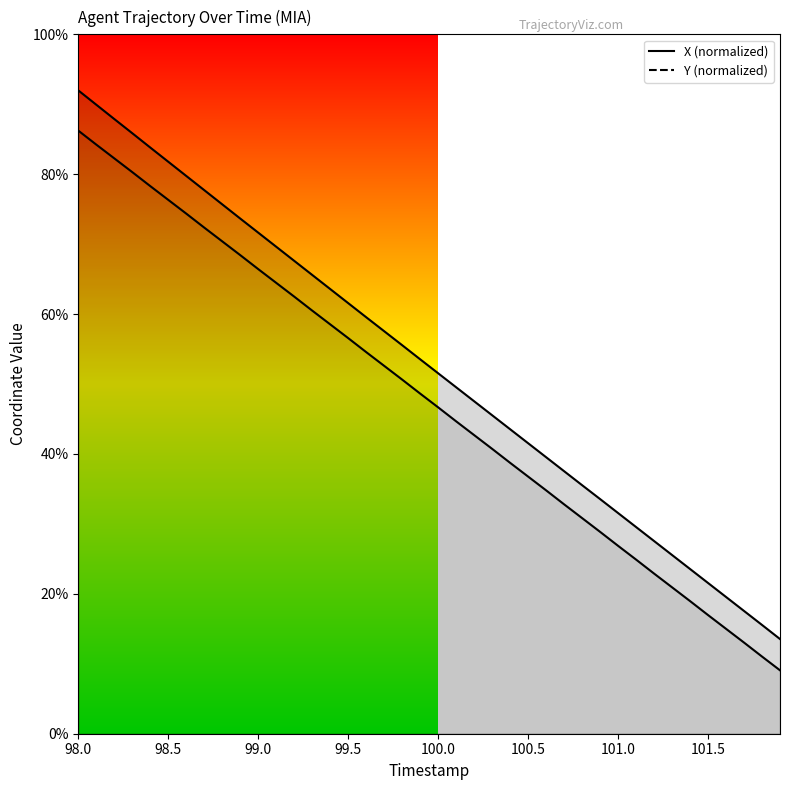

What position from the right is 98.9?

31